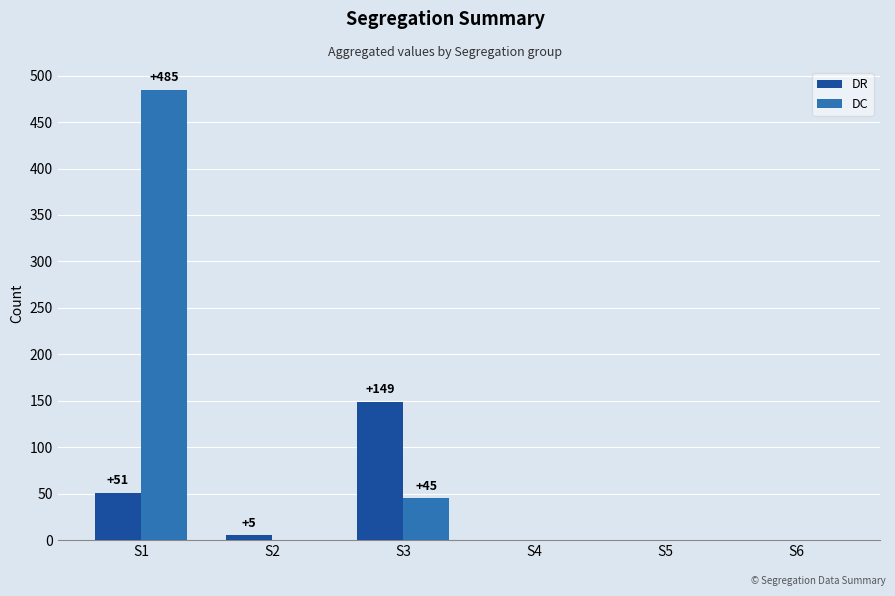

What is the sum of the DR values at S2 and S1?

56